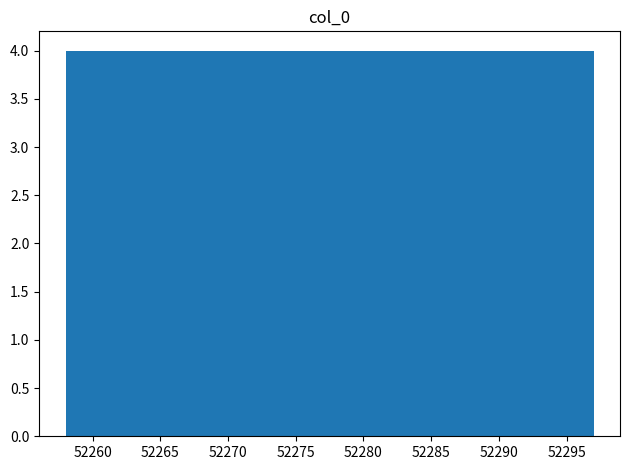

Reading left to right, list every bar in this chart as the range it spans on the x-axis followed by its height. Neither the bar edges nor the heights are printed on the chart, so give them approximately, as read against the axes.

52258.0 to 52261.9: 4
52261.9 to 52265.8: 4
52265.8 to 52269.7: 4
52269.7 to 52273.6: 4
52273.6 to 52277.5: 4
52277.5 to 52281.4: 4
52281.4 to 52285.3: 4
52285.3 to 52289.2: 4
52289.2 to 52293.1: 4
52293.1 to 52297.0: 4